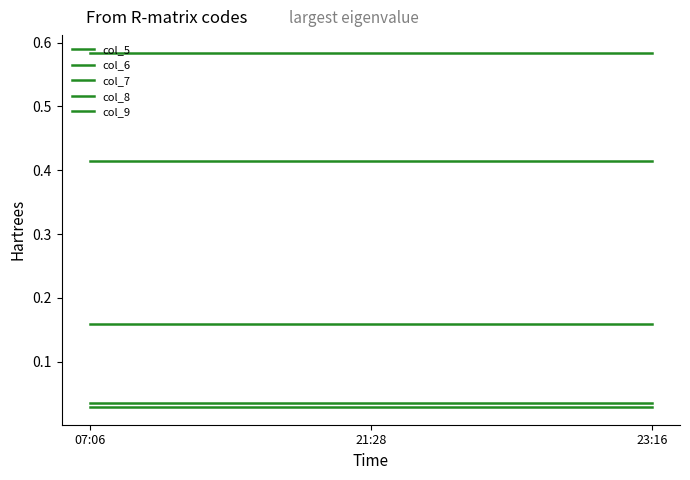

Which label corresponds to the largest value in the chart?

07:06